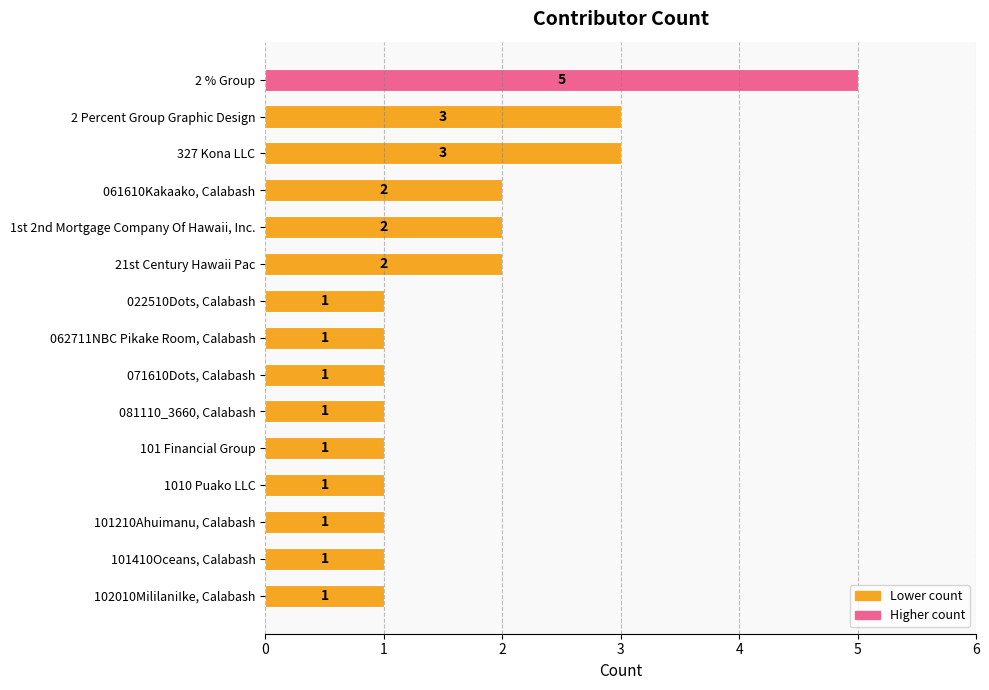

What is the maximum value shown in the chart?

5